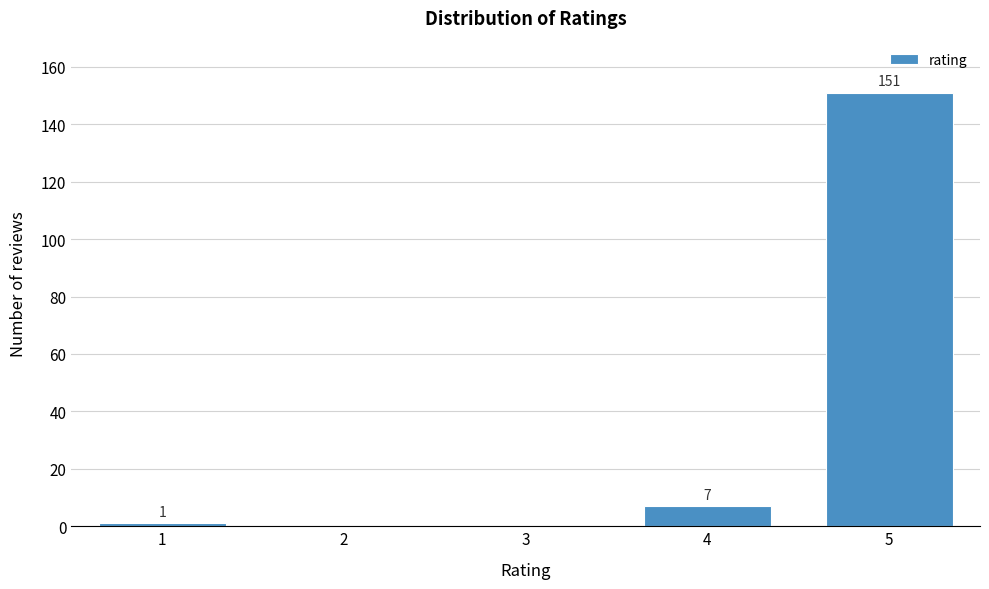

Reading left to right, what are all the values shown in this chart?

1=1	2=0	3=0	4=7	5=151